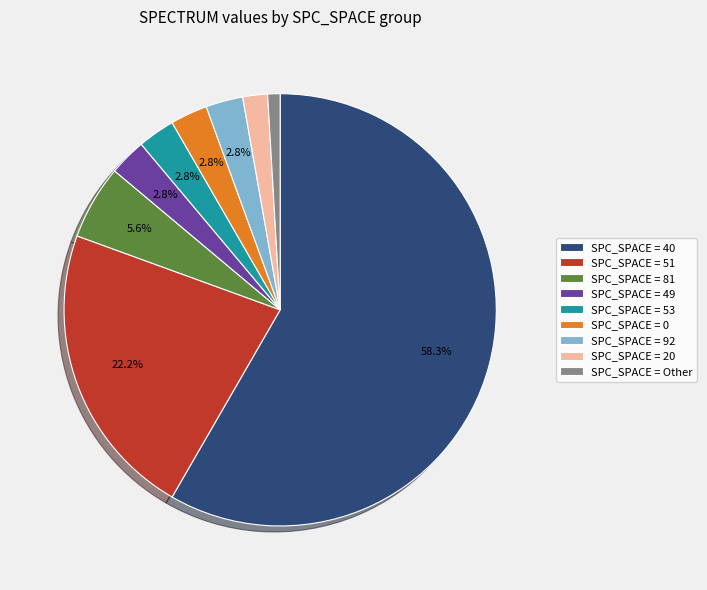

What percentage is NOT represented by SPC_SPACE = 53?

97.2%